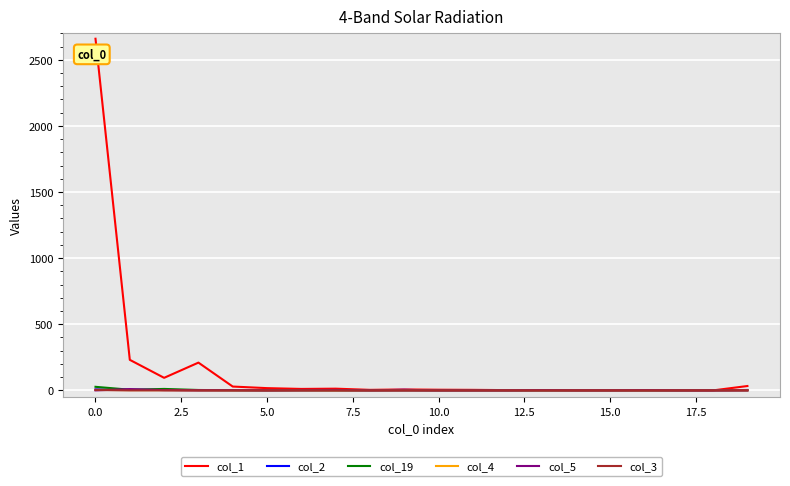

Which series has the largest total across all categories?

col_1